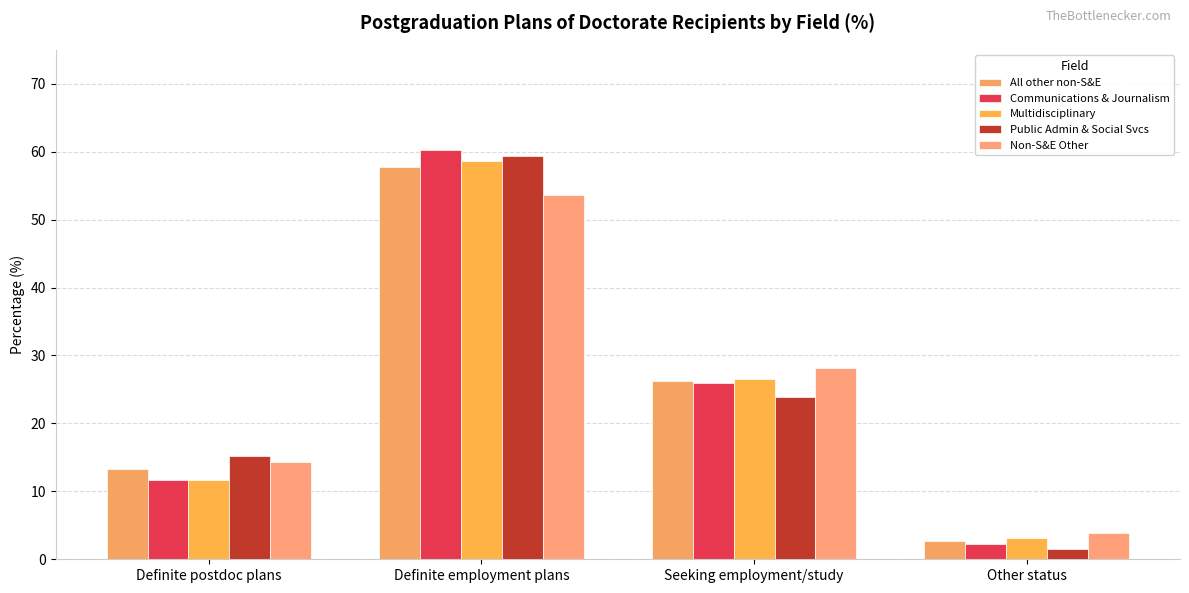

What is the average value of the All other non-S&E series?

25.0